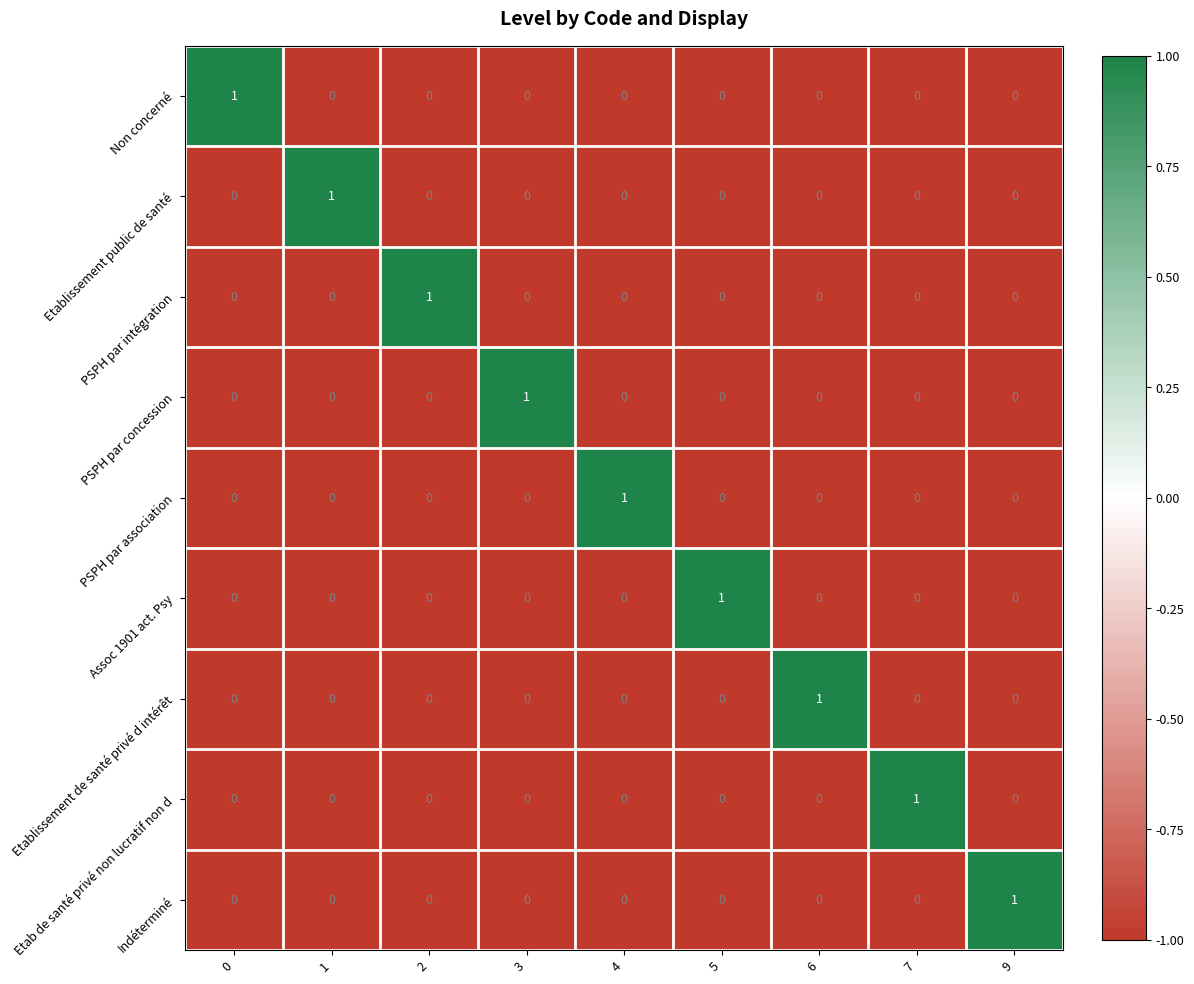

The value of Etab de santé privé non lucratif non d at 9 is 1. True or false?

False